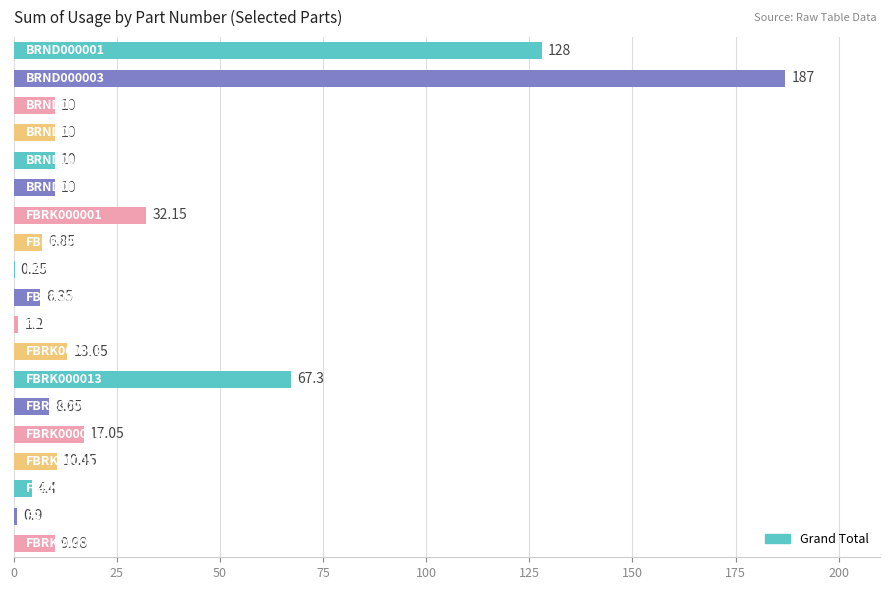

How many series are shown in this chart?

1